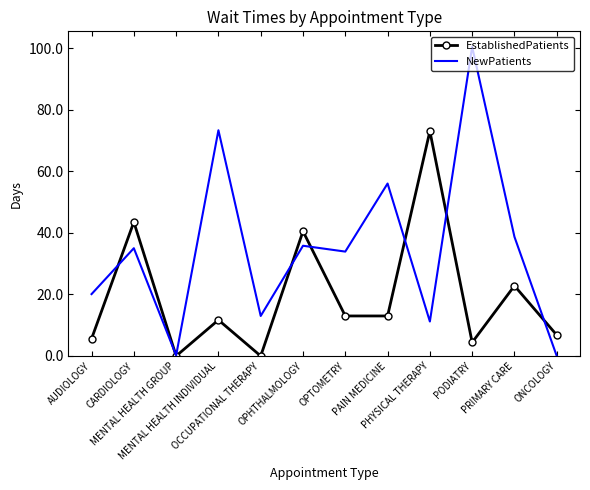

Rank the series by their average value, from lowest to highest.

EstablishedPatients, NewPatients